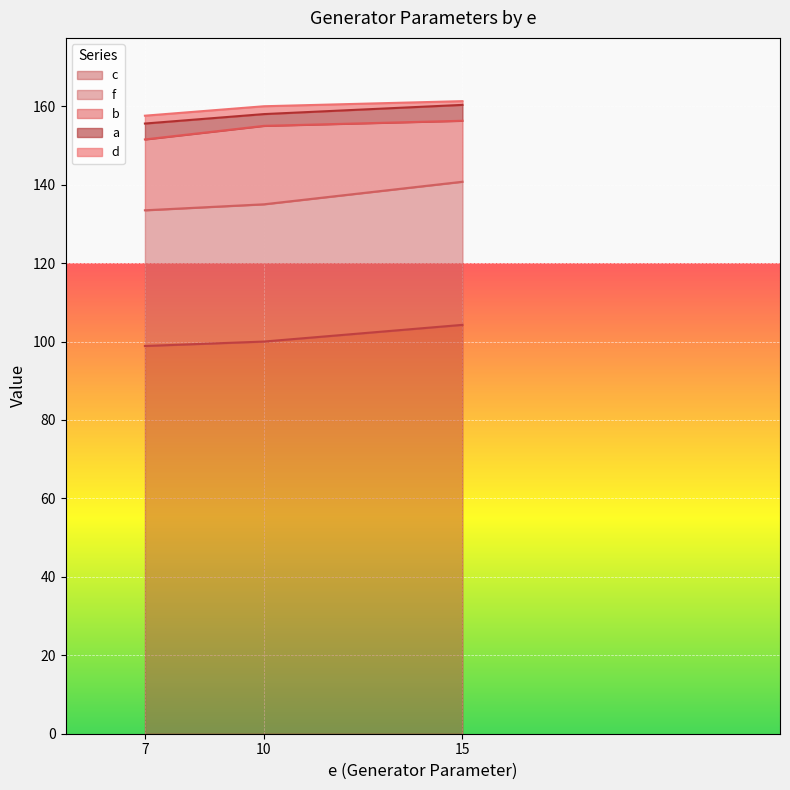

Which label corresponds to the smallest value in the chart?

15